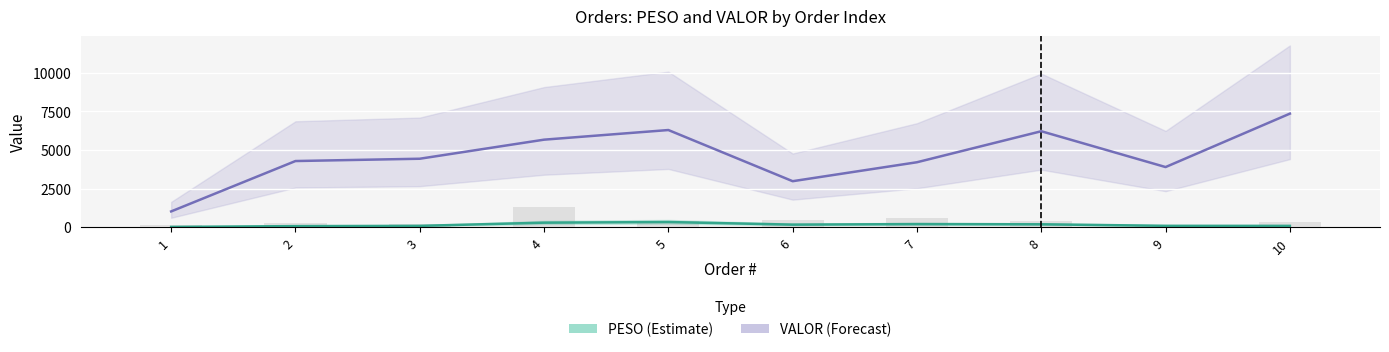

Is the value of PESO at 6 greater than the value of VALOR at 4?

No